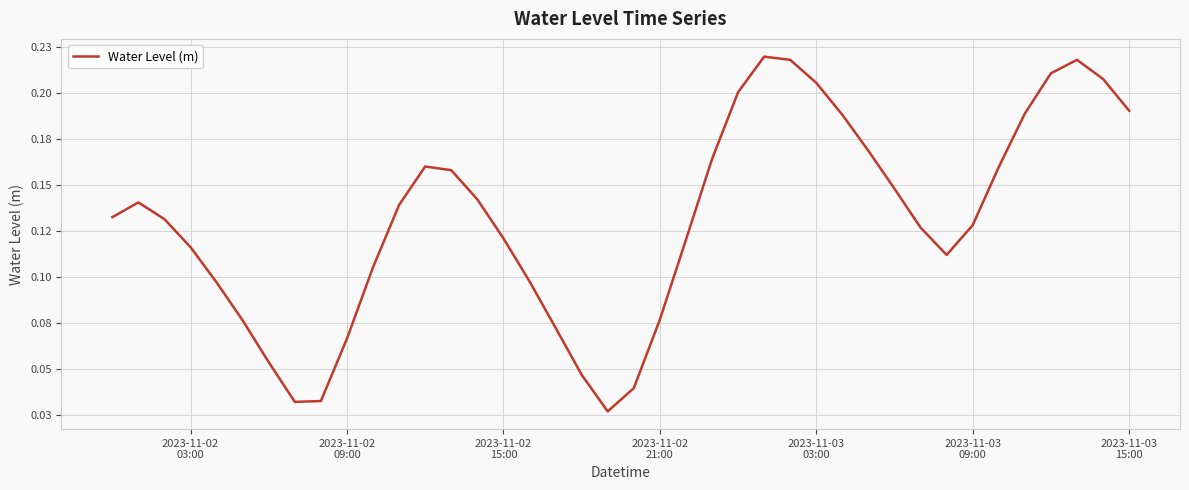

True or false: there are more than 1 points higher than both neighbors.

True